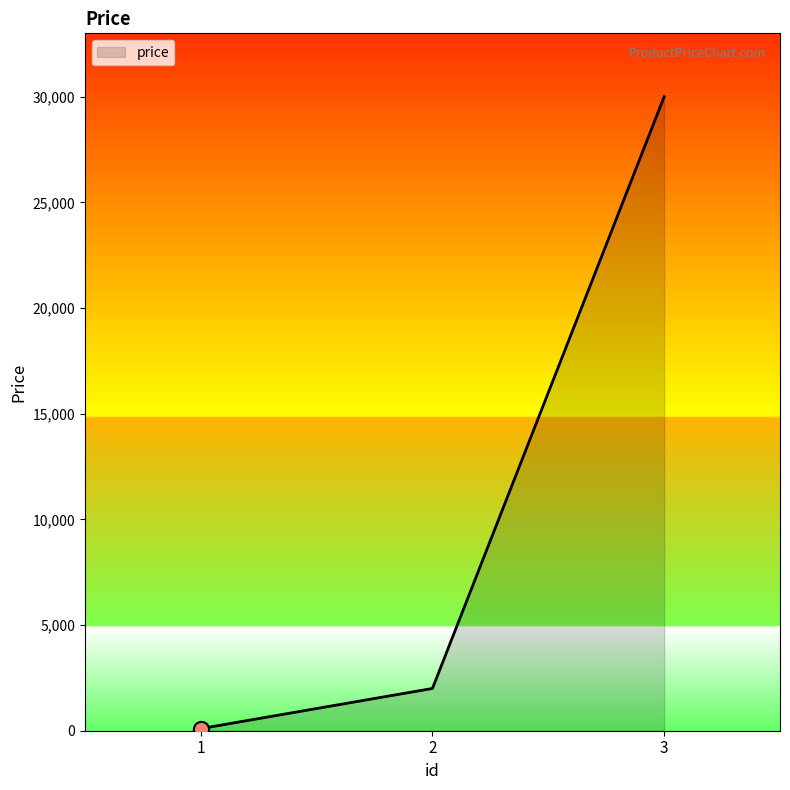

Approximately how many times larger is the value at 2 compared to 3?

0.1